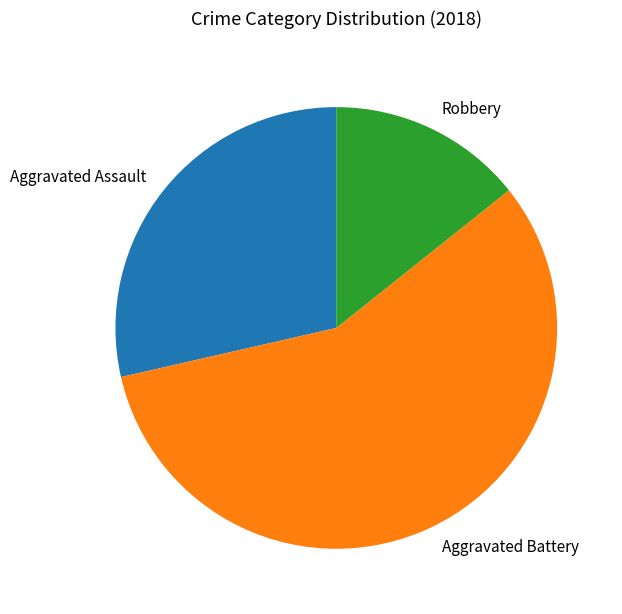

Which slice represents more than half of the pie?

Aggravated Battery